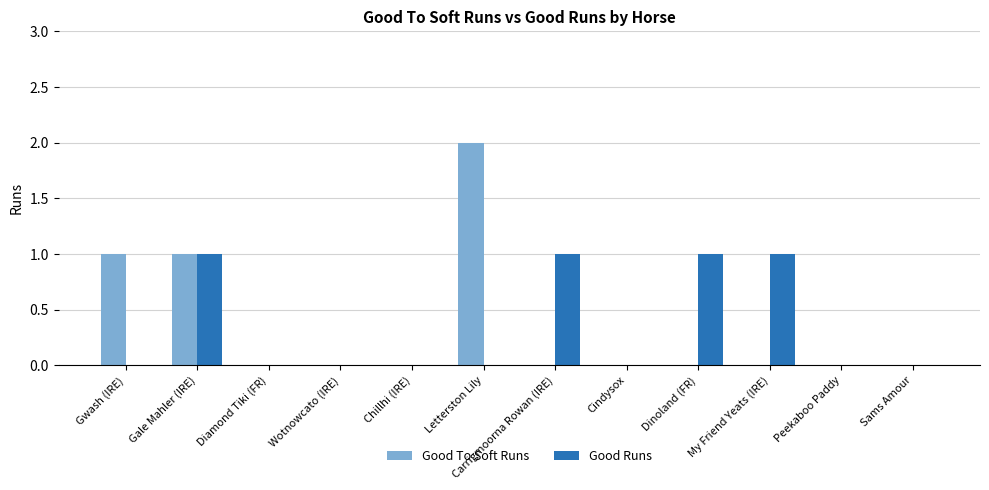

What is the maximum value shown in the chart?

2